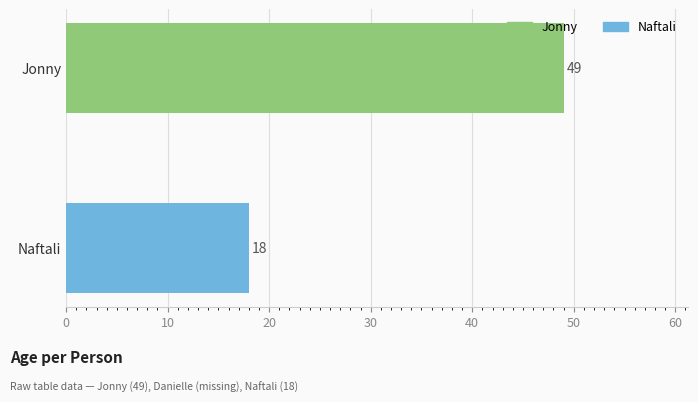

How many data points does each series have?

2